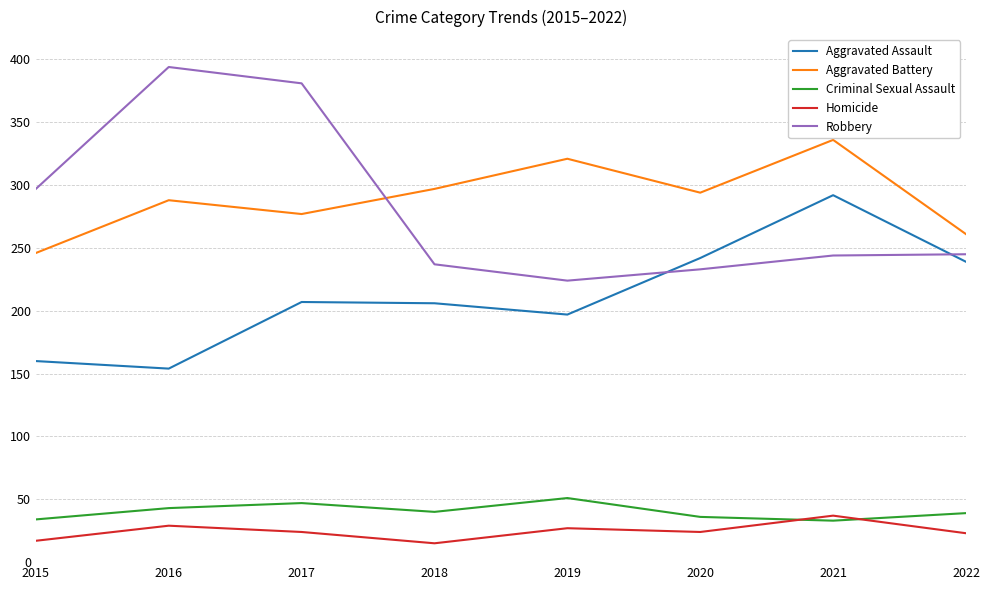

Where is Criminal Sexual Assault nearest to the value 42?

2016